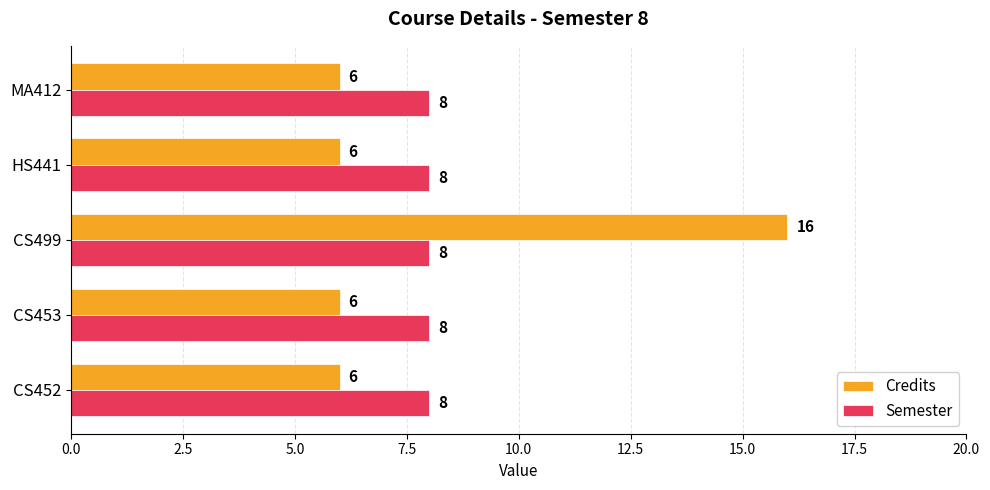

Is it true that Credits equals 6 at HS441?

True